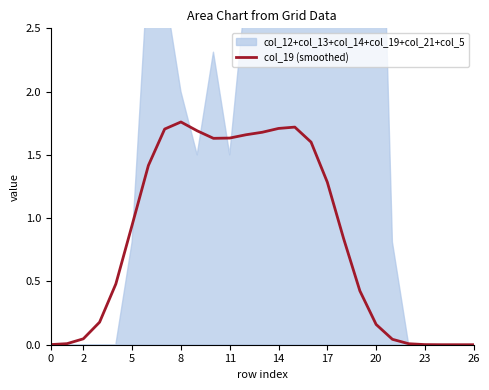

True or false: the data has more than 2 interior local peaks.

False